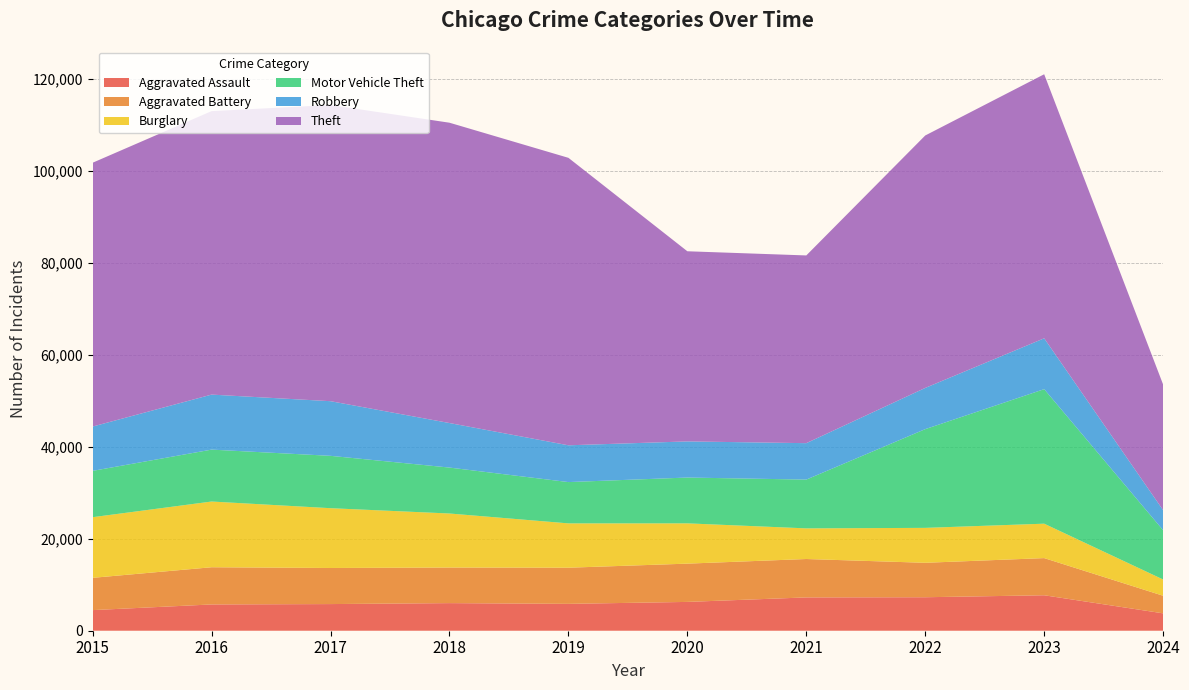

Reading left to right, extract all data points from this chart.

Aggravated Assault: 4480	5712	5793	6001	5841	6264	7242	7280	7709	3779
Aggravated Battery: 7019	8086	7845	7735	7858	8320	8347	7488	8079	3824
Burglary: 13184	14289	13001	11747	9638	8758	6662	7593	7482	3534
Motor Vehicle Theft: 10068	11285	11380	9985	8977	9959	10603	21461	29243	10707
Robbery: 9638	11960	11880	9681	7995	7855	7920	8962	11056	4361
Theft: 57351	61623	64386	65289	62495	41335	40810	54877	57400	27310